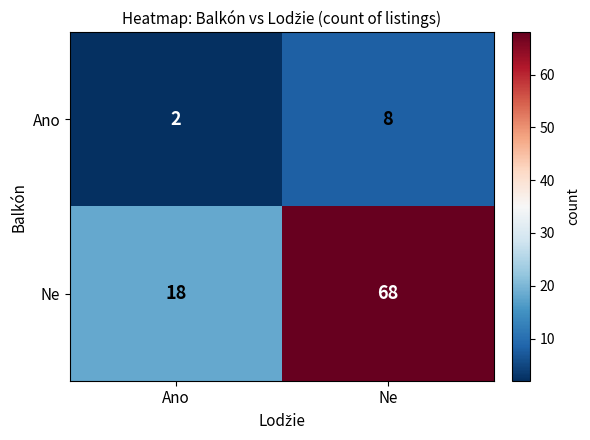

The Ano series shows 8 at Ne. True or false?

True